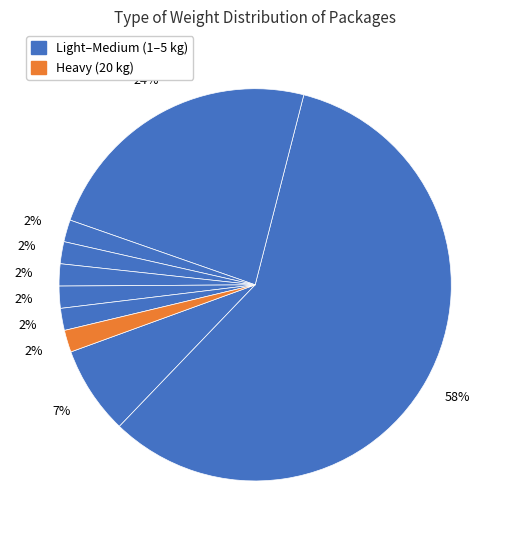

How many slices are in this pie chart?

9